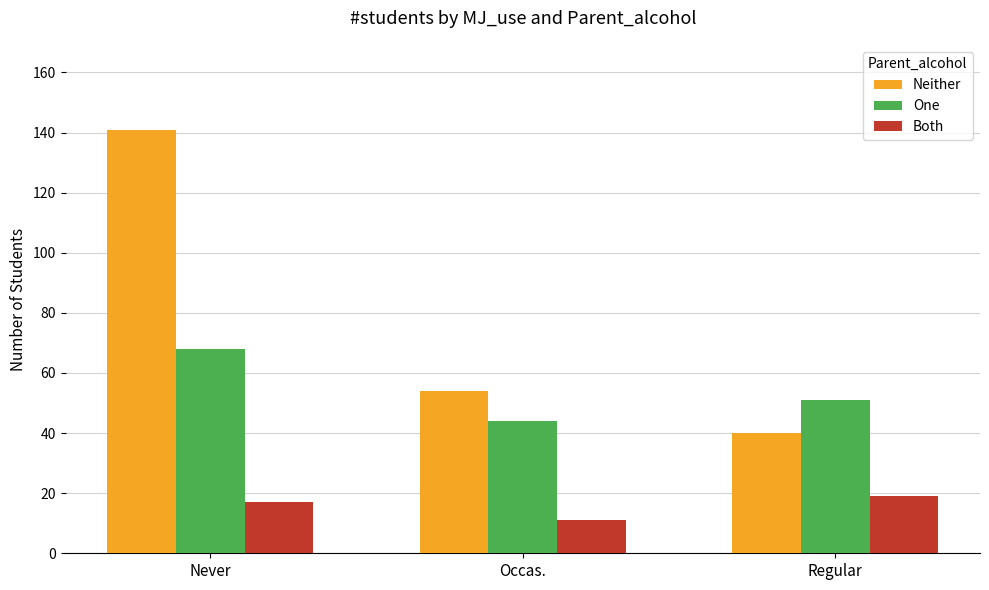

Does the chart contain any negative values?

No